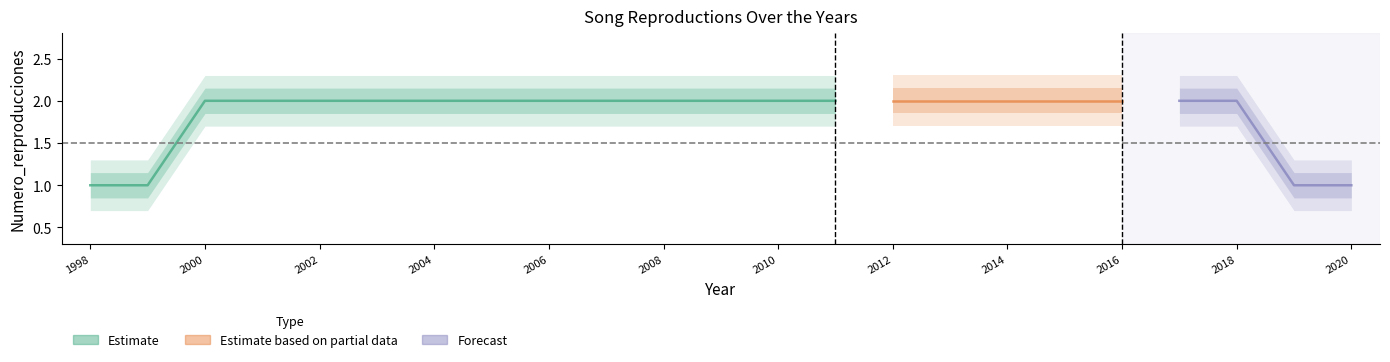

Approximately how many times larger is the value at 2009 compared to 2010?

1.0